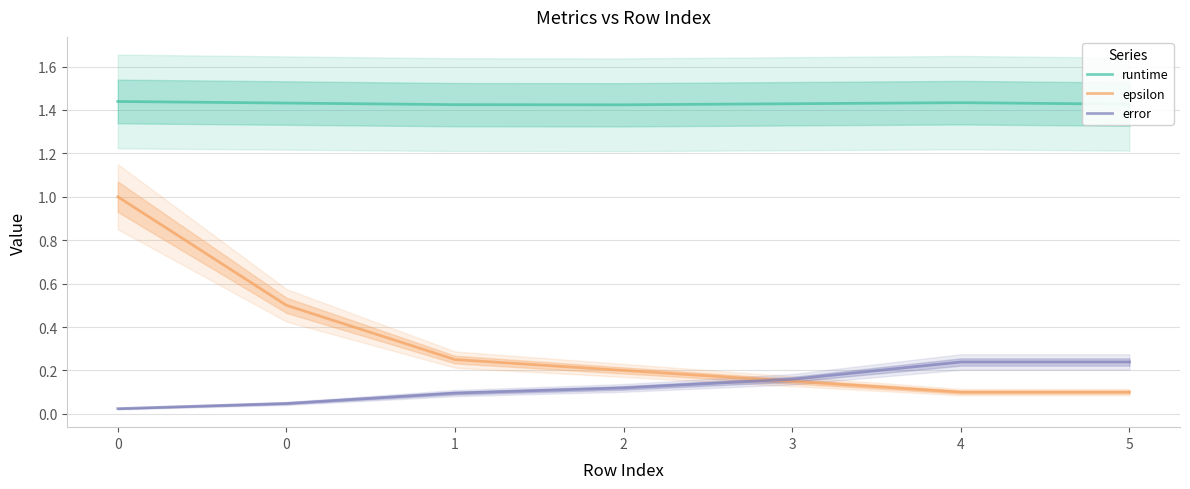

What is the spread (max minus min) of values at 3?

1.3